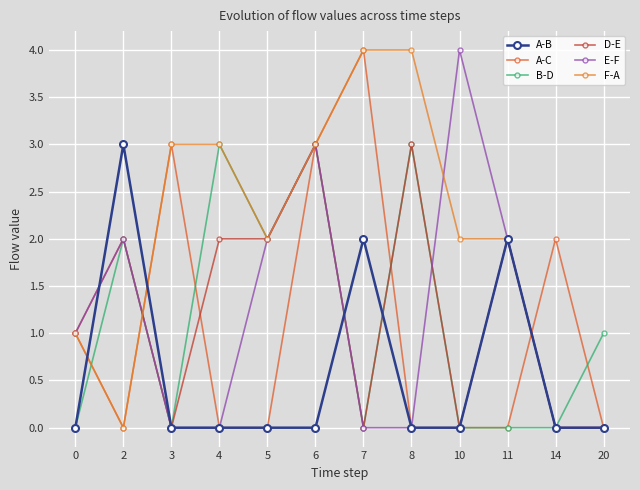

True or false: E-F has a value of 2 at 11.

True